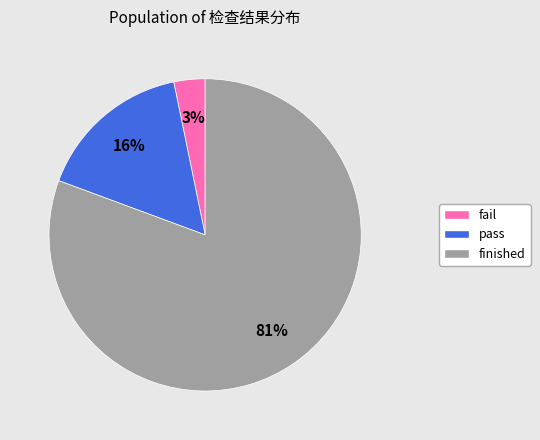

What is the ratio of the value at pass to the value at finished?

0.2